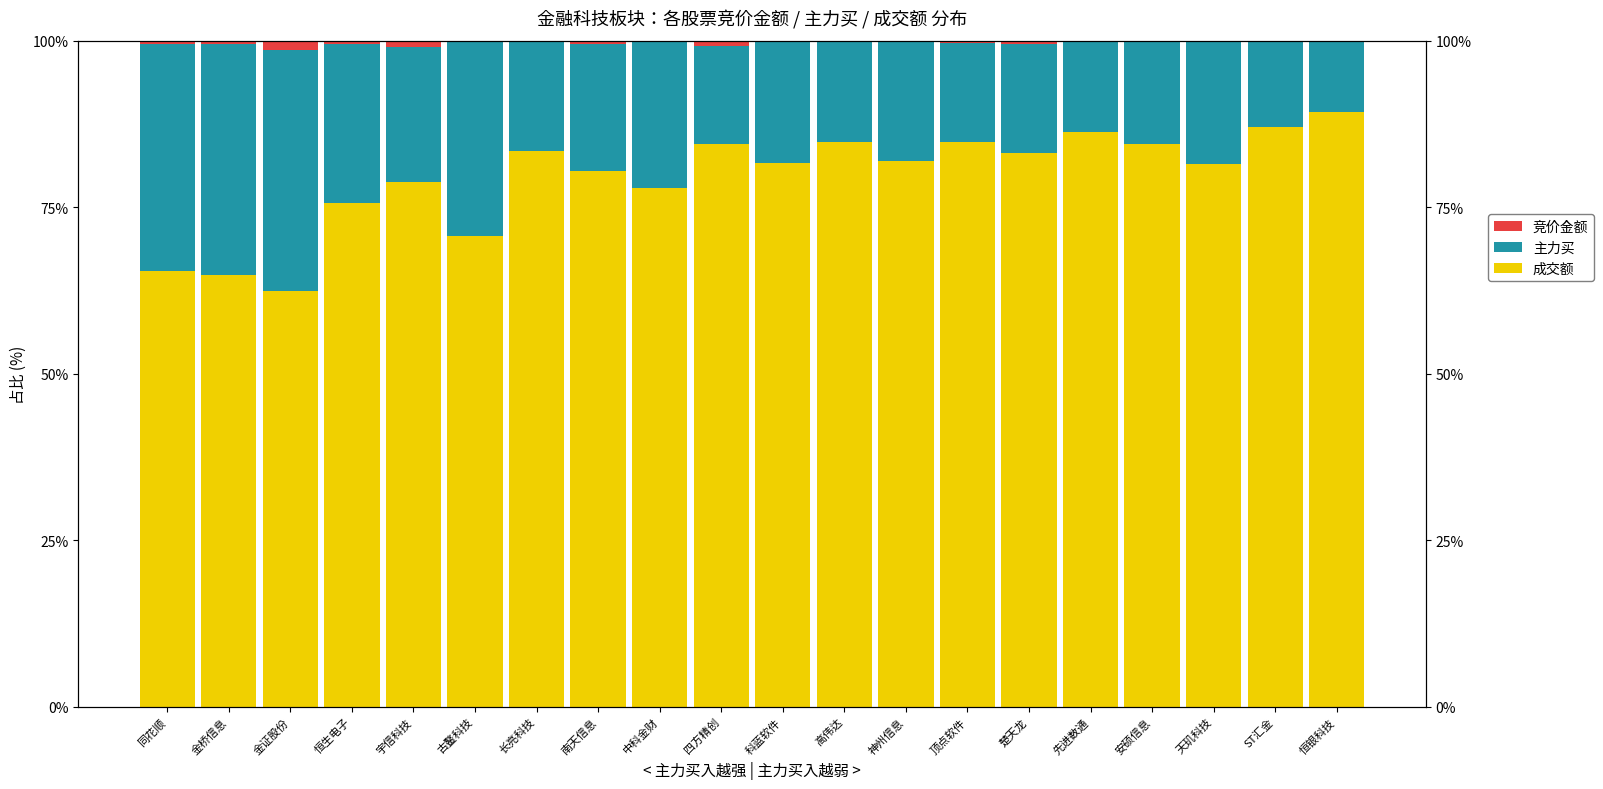

Which label corresponds to the smallest value in the chart?

天玑科技